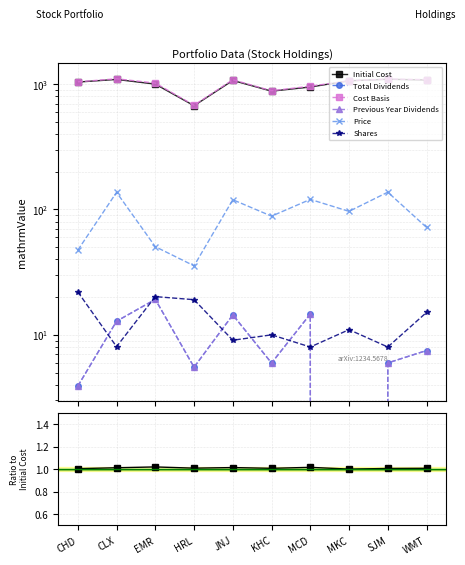

Is it true that Shares equals 16.5 at KHC?

False